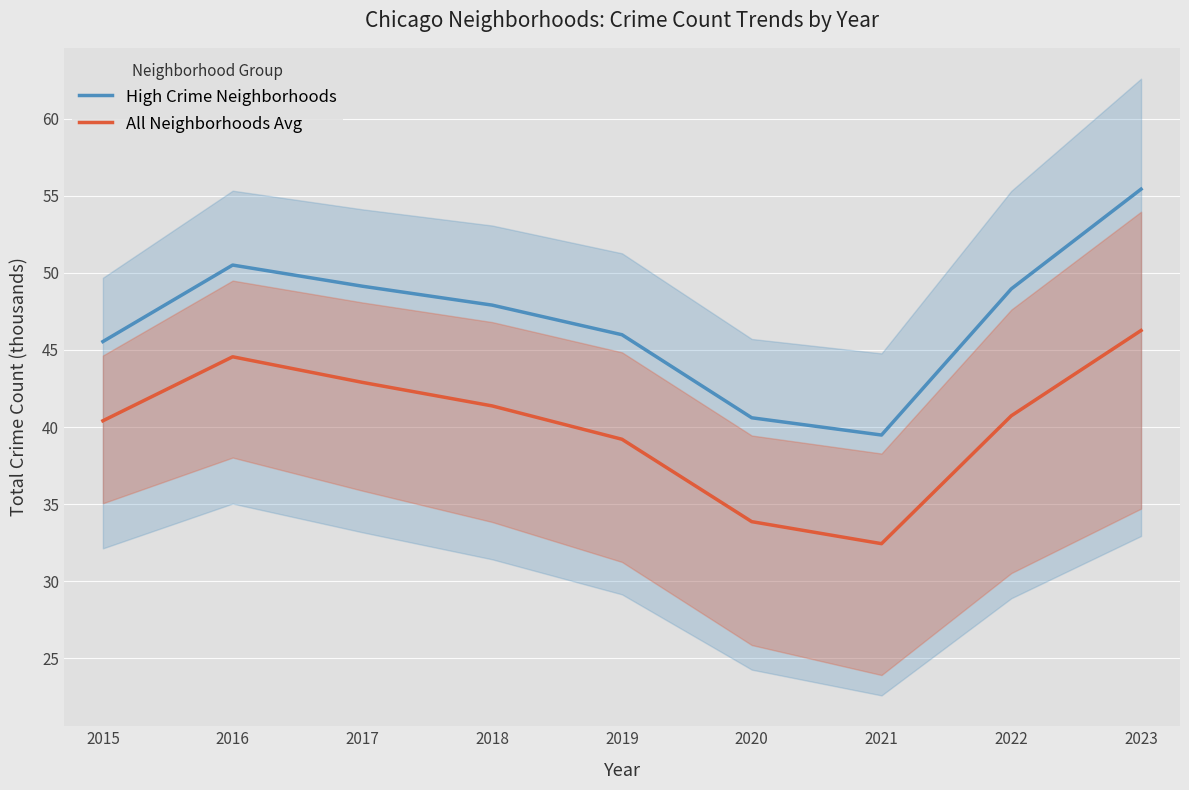

In High Crime Neighborhoods, how many points are higher than both neighbors (excluding endpoints)?

1